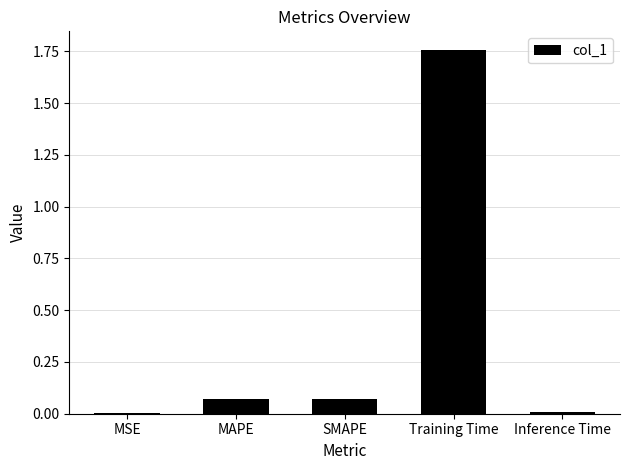

True or false: the data shows 0.0 at Inference Time.

True